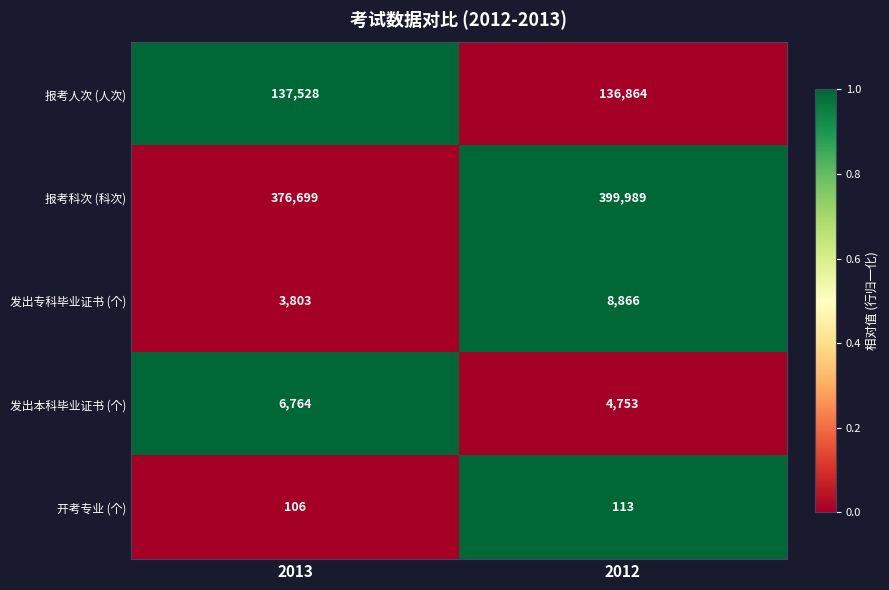

Read the 发出专科毕业证书 (个) value at 2013.

3803